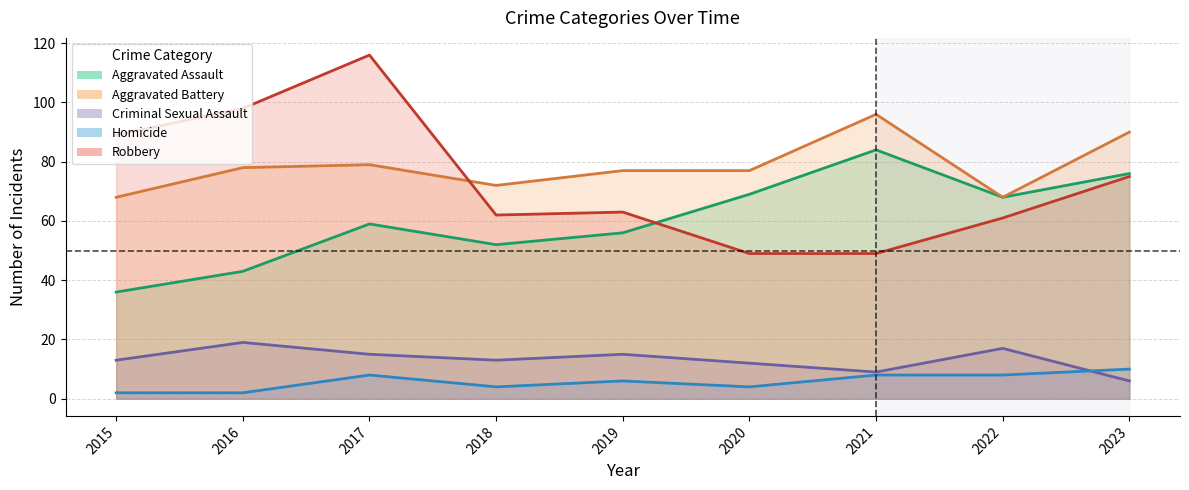

What is the total value across all series at 2022?

222